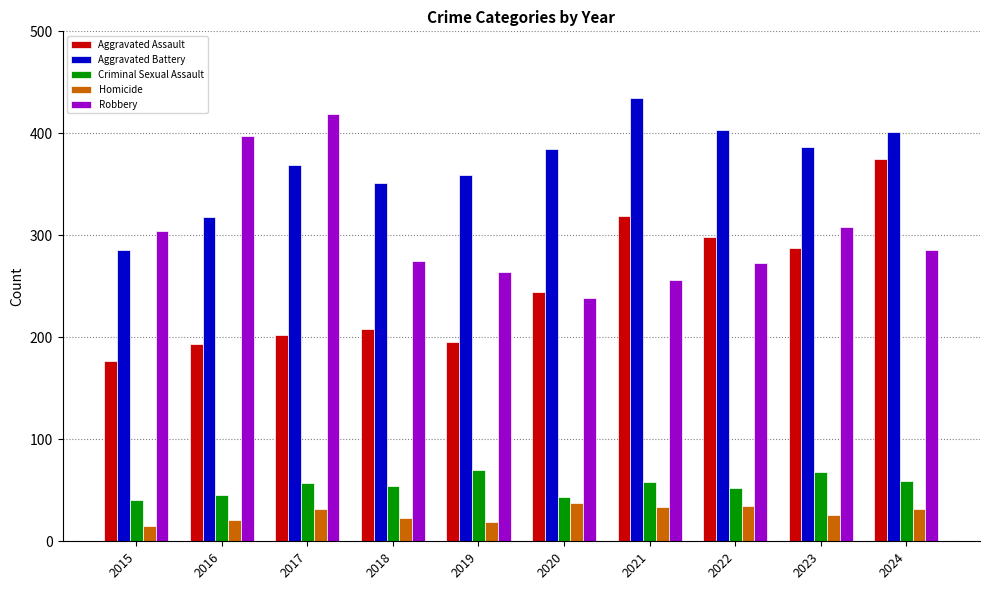

What is the difference between the maximum and minimum values in the Aggravated Battery series?

149